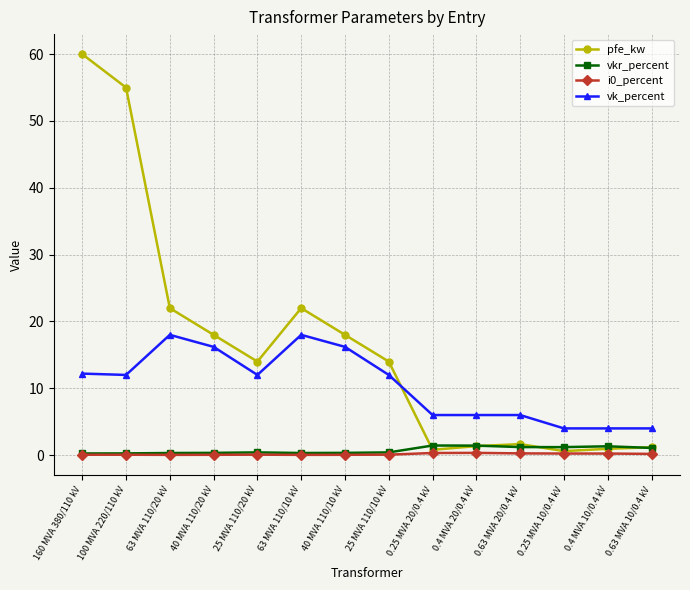

What is the sum of all i0_percent values?

2.0